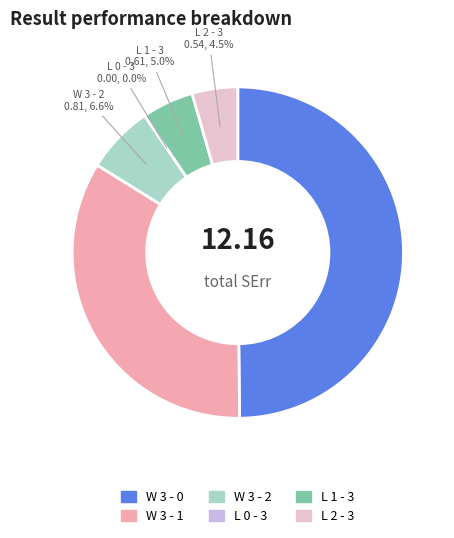

Count the number of slices in the pie.

6